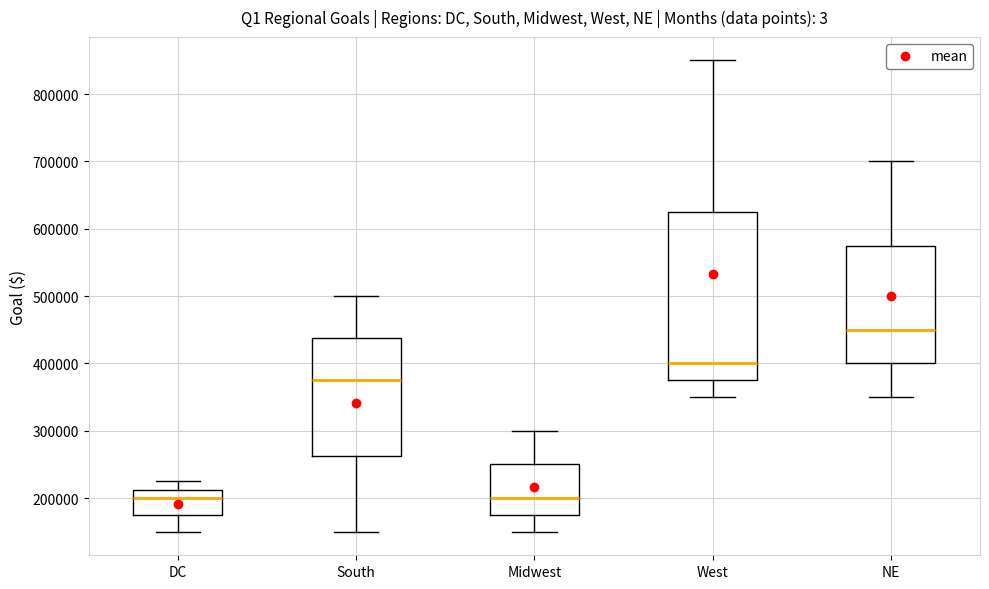

Reading left to right, transcribe this box plot: for each box, give where its median line is, the range the box spans, and where its two whiskers end, as read against the y-axis. The values are not printed on the chart, so give them approximately, as read against the axis.

DC: median 200000, box 180000 to 210000, whiskers 150000 to 230000
South: median 380000, box 260000 to 440000, whiskers 150000 to 500000
Midwest: median 200000, box 180000 to 250000, whiskers 150000 to 300000
West: median 400000, box 380000 to 630000, whiskers 350000 to 850000
NE: median 450000, box 400000 to 580000, whiskers 350000 to 700000